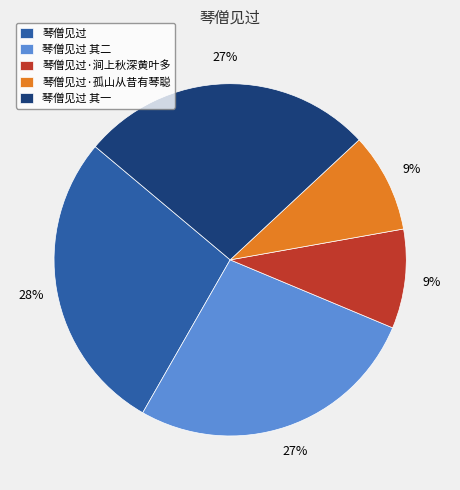

Is there any slice that represents more than half of the pie?

No